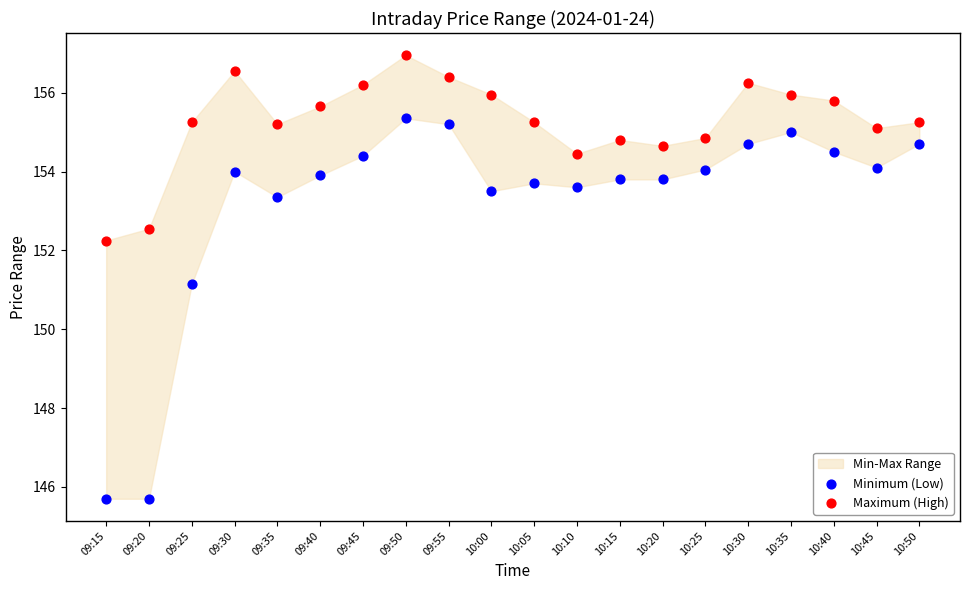

Which series reaches the maximum Y coordinate?

Maximum (High)